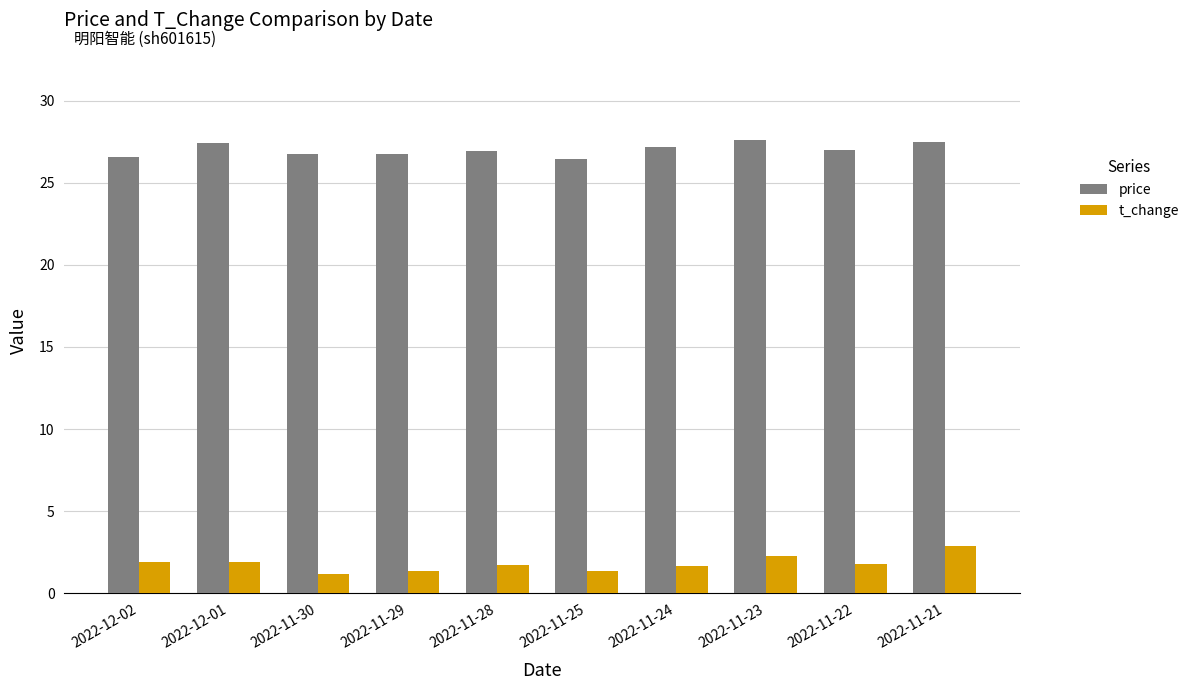

What is the sum of the t_change values at 2022-12-01 and 2022-11-28?

3.6